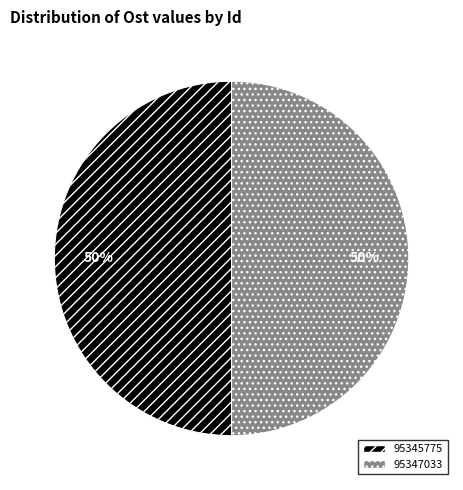

To the nearest percent, what percentage of the pie is 95347033?

50%